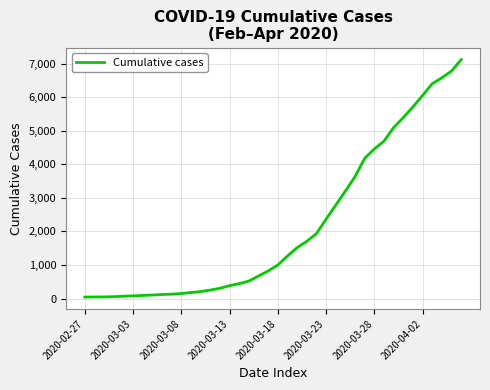

What is the maximum value shown in the chart?

7117